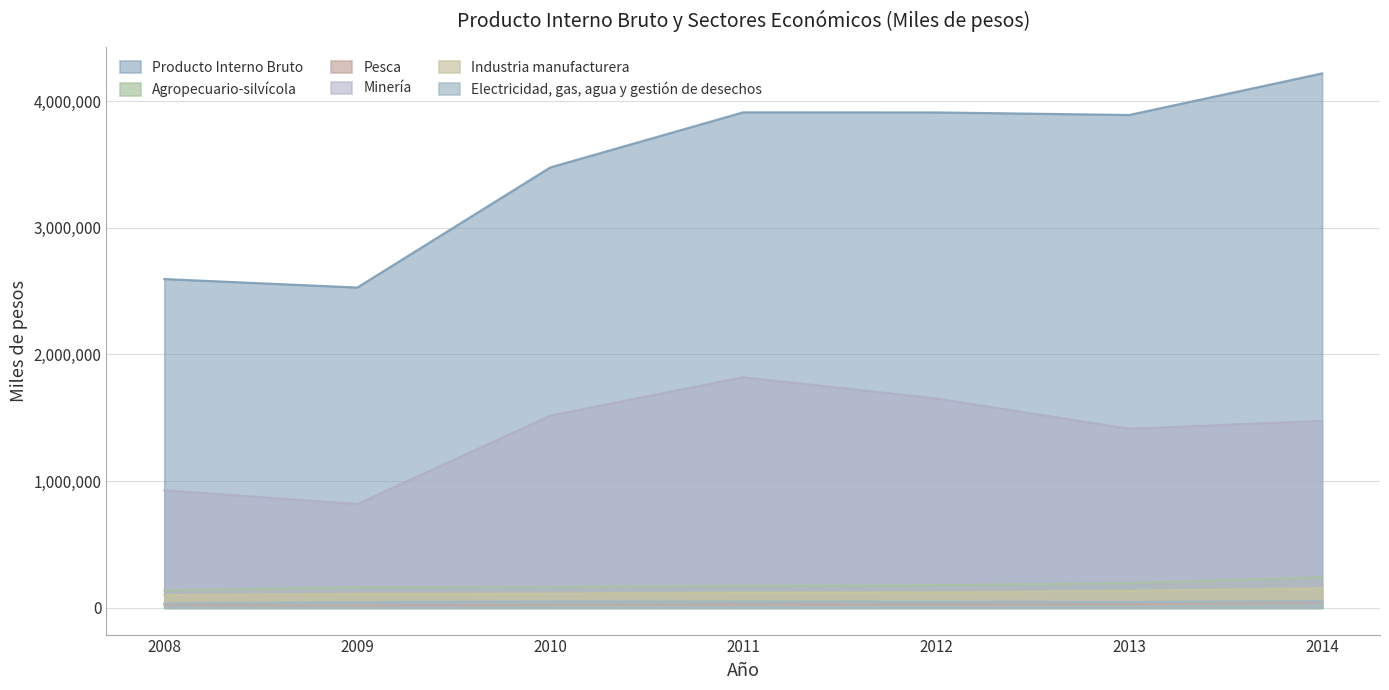

Reading left to right, what are all the values shown in this chart?

Producto Interno Bruto: 2595500	2528553	3476621	3911508	3910770	3890534	4218551
Agropecuario-silvícola: 138502	163637	165576	175212	178994	195373	241236
Pesca: 22871	18297	24304	27672	27011	27767	41715
Minería: 928373	819903	1517257	1820832	1652839	1414239	1476425
Industria manufacturera: 100757	111375	113067	120954	122978	135541	154857
Electricidad, gas, agua y gestión de desechos: 34173	45372	50376	49716	49225	47973	52301